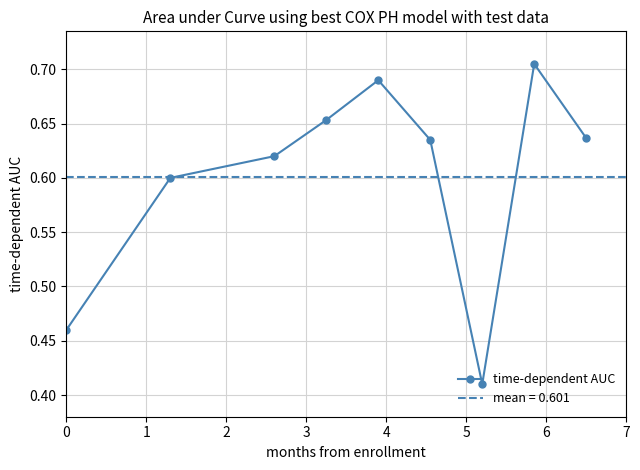

Does the chart have visible grid lines?

Yes